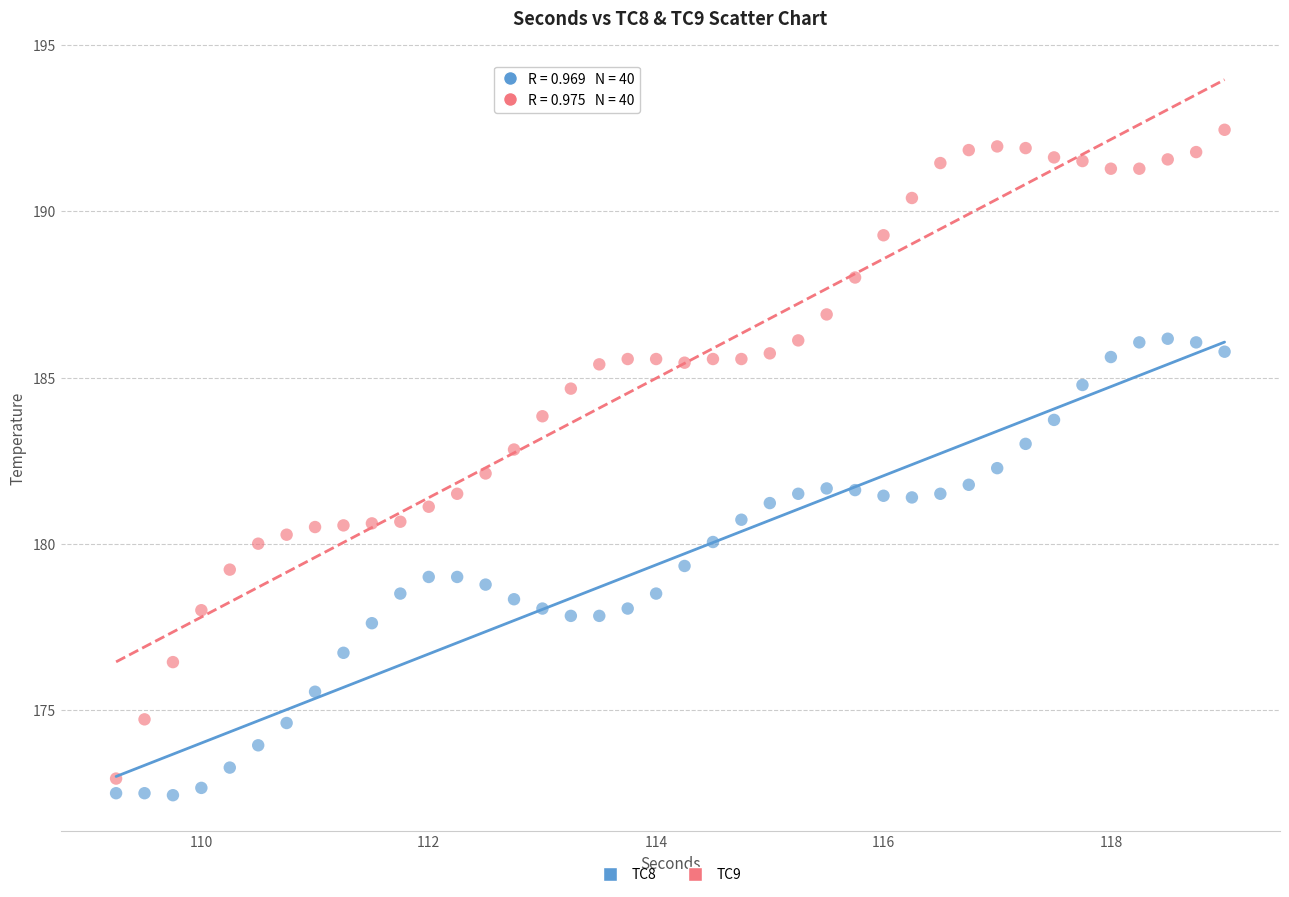

Which series has the widest spread of Y values?

TC9